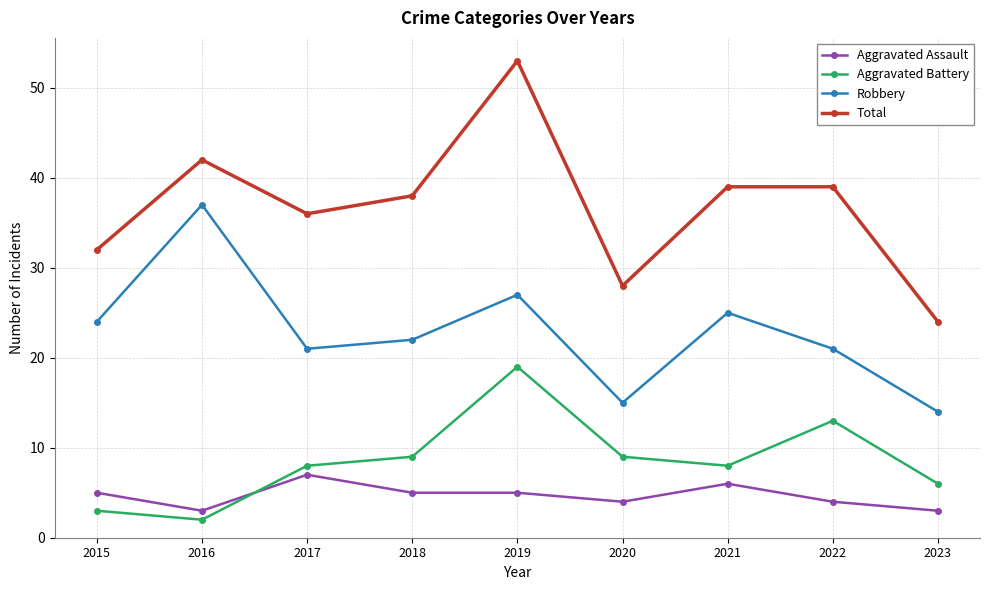

Which series has the largest range (max minus min)?

Total